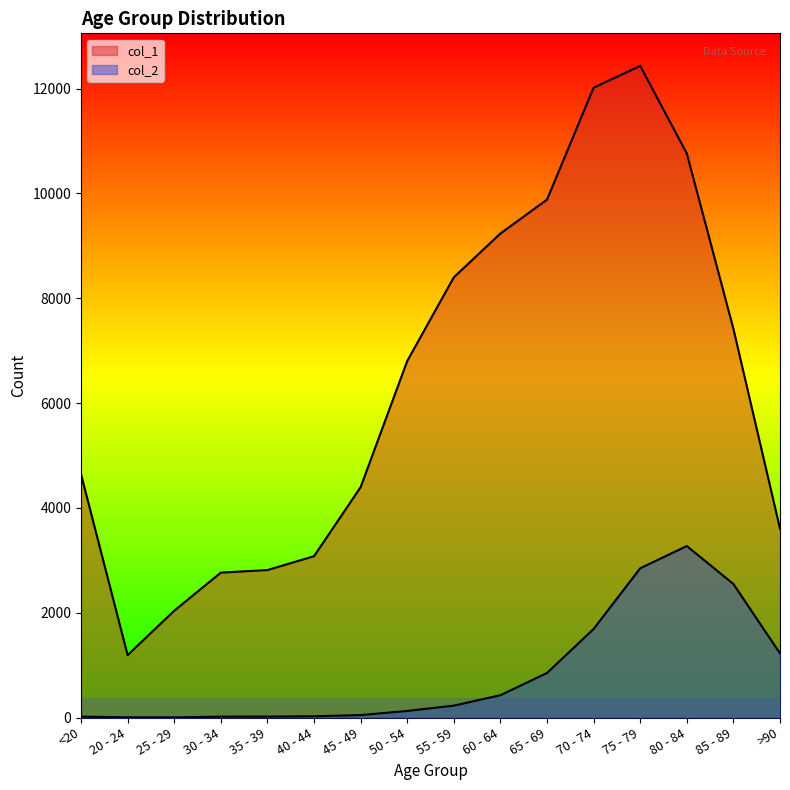

Is the value of col_1 at 70 - 74 greater than the value of col_2 at <20?

Yes